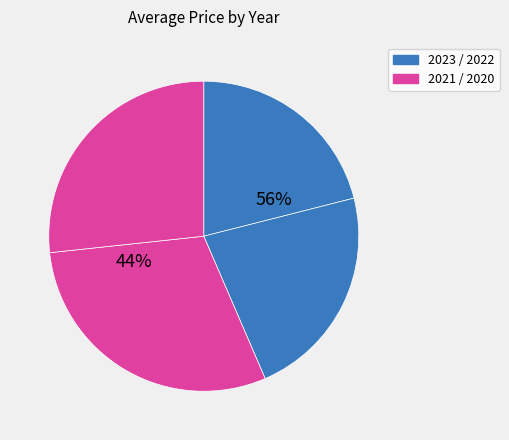

How many segments does this pie chart have?

4